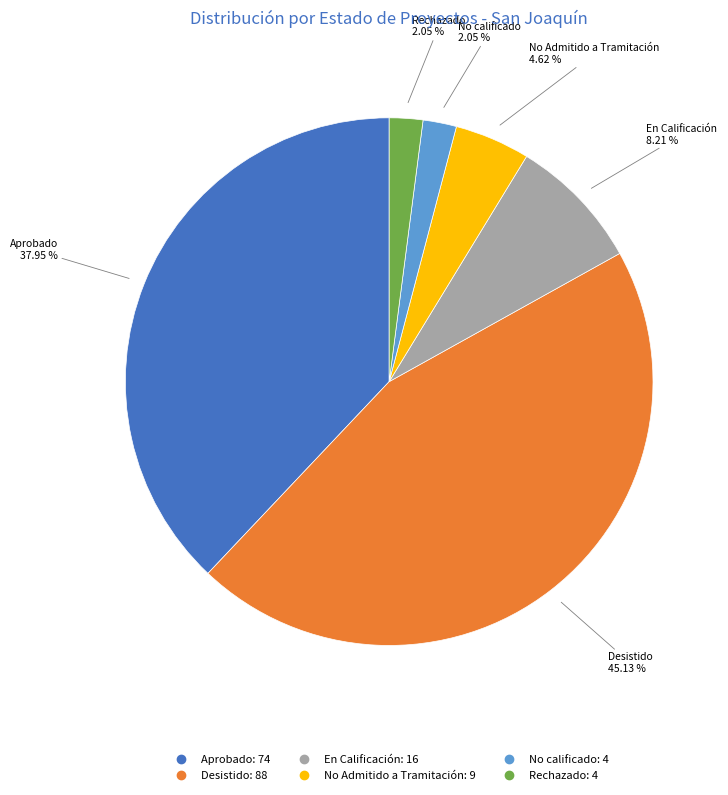

To the nearest percent, what is the difference between the En Calificación and Rechazado slice percentages?

6%